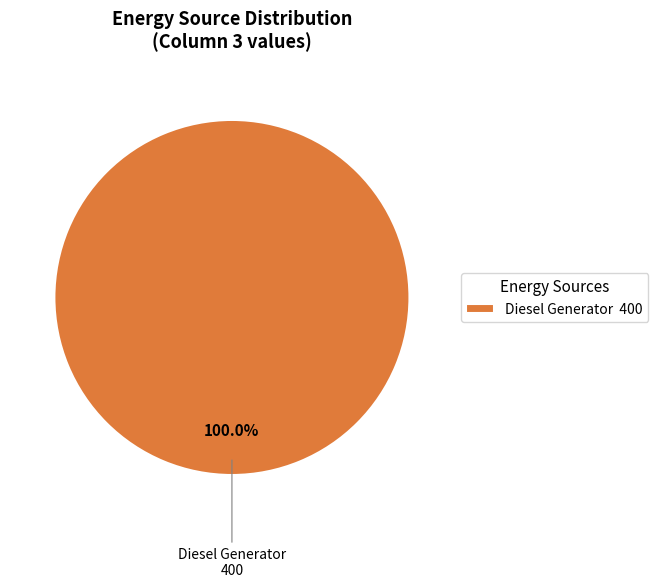

Rank the categories by value from lowest to highest.

Diesel Generator 400